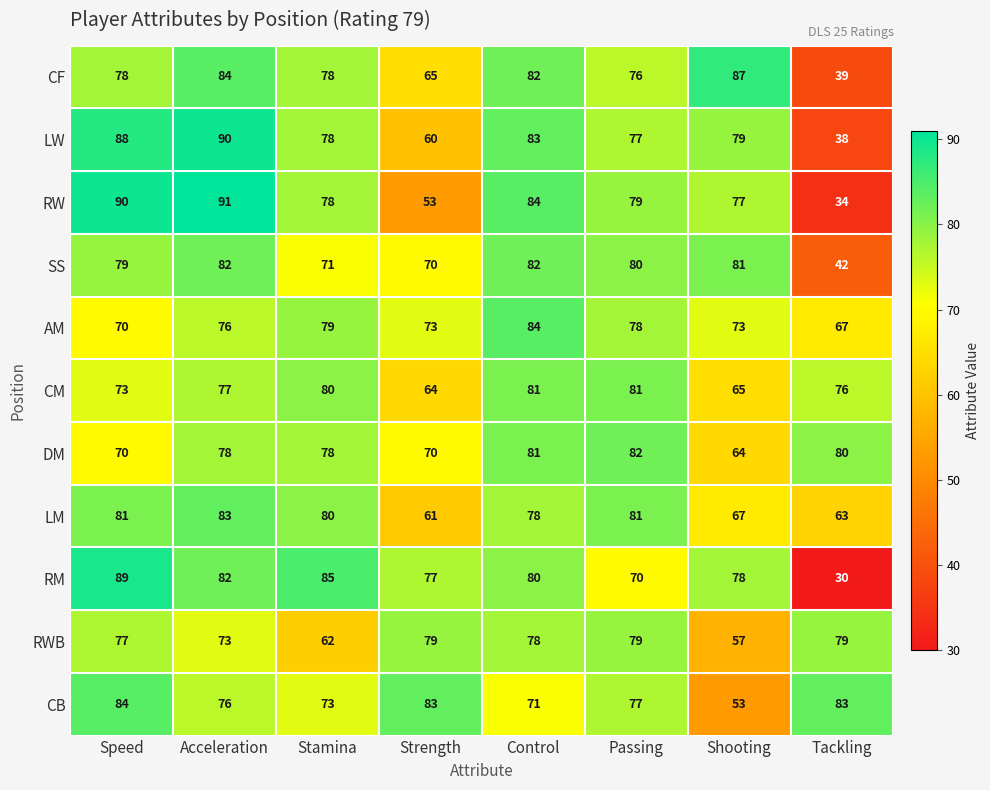

Which series has the largest range (max minus min)?

RM